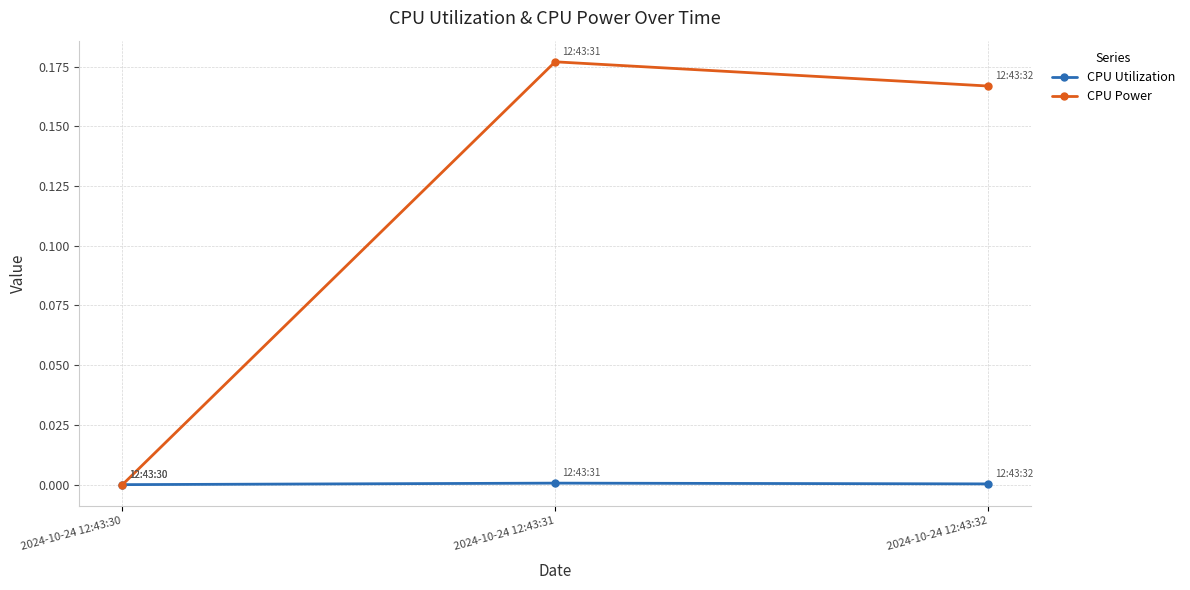

The CPU Utilization series shows 0.0 at 2024-10-24 12:43:31. True or false?

True